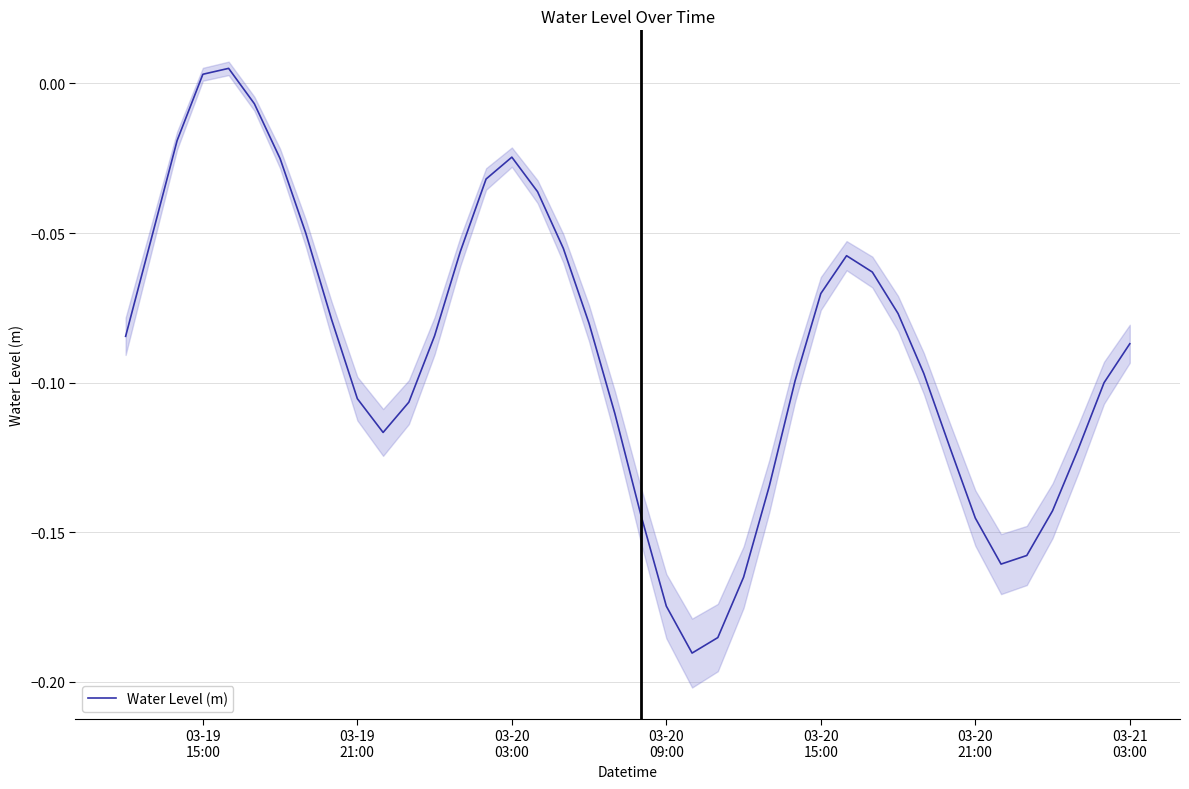

What is the minimum value shown in the chart?

-0.2